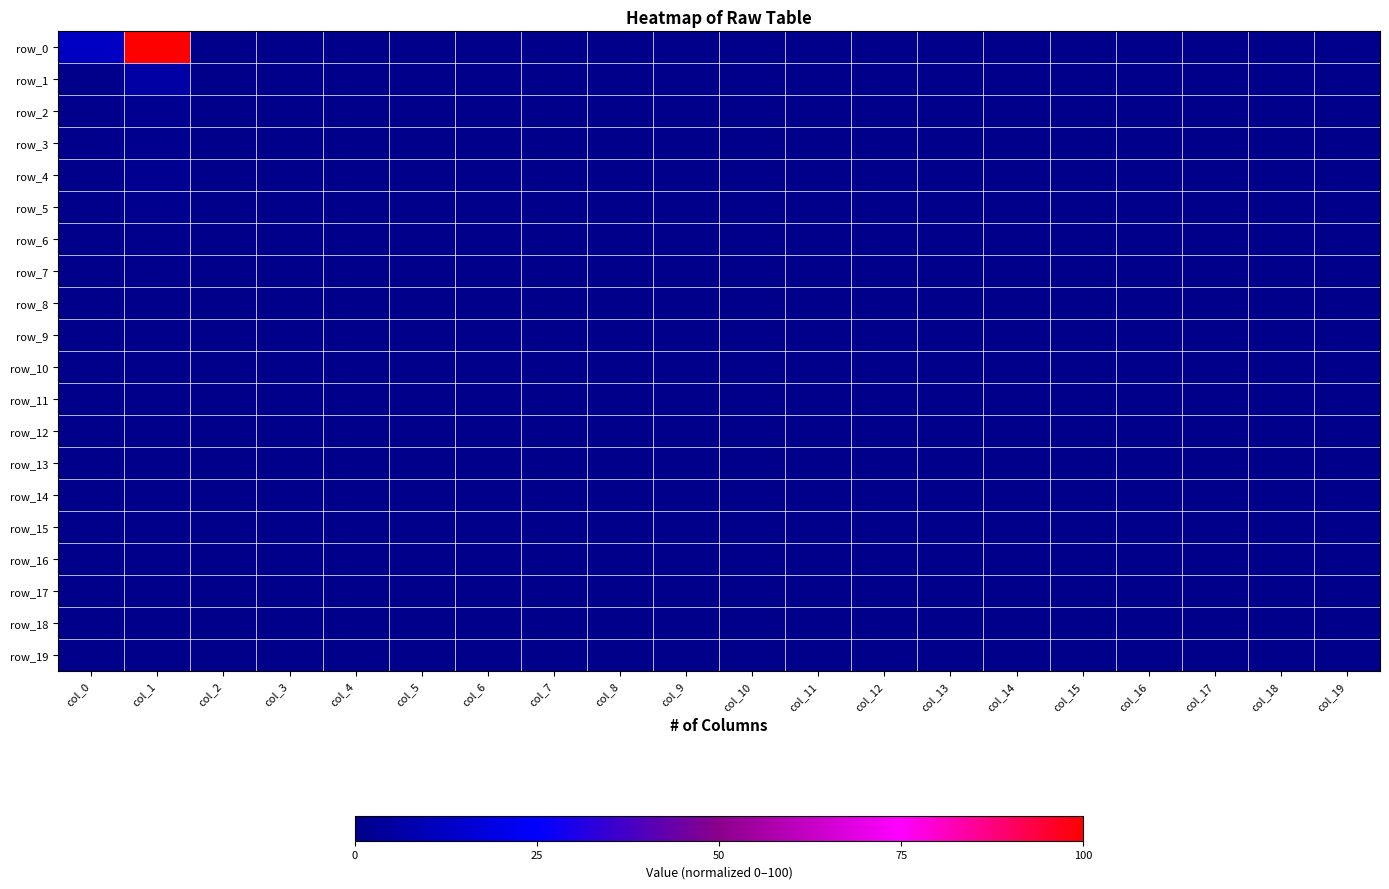

What is the maximum value shown in the chart?

100.0